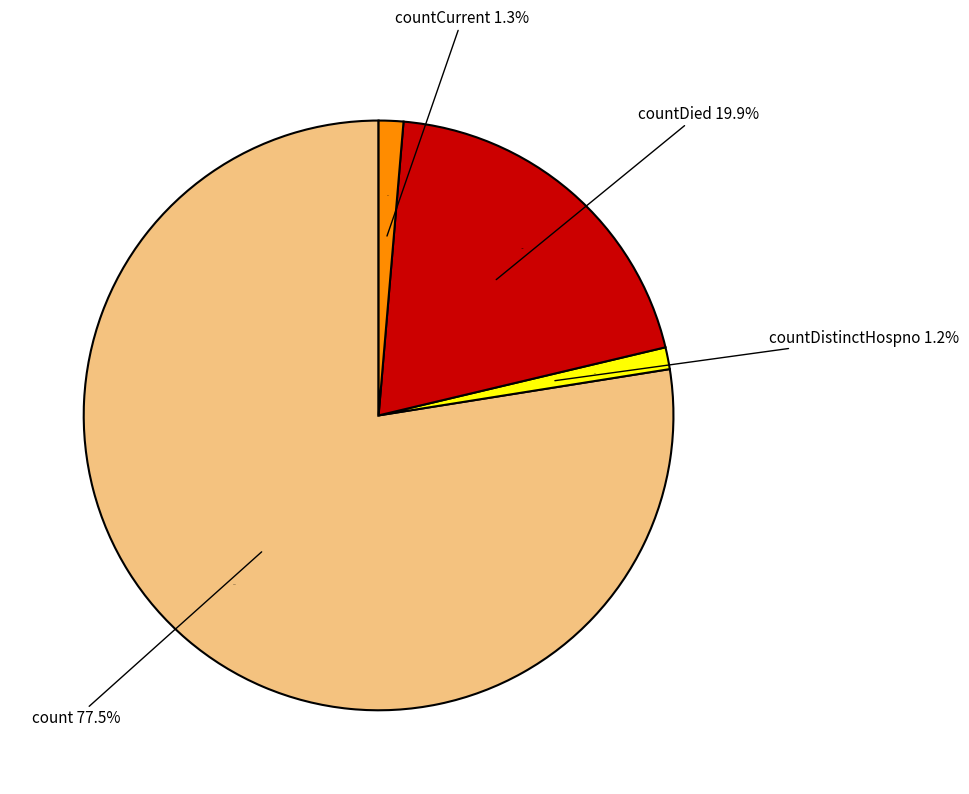

Is it true that countDied is 20% of the pie?

True